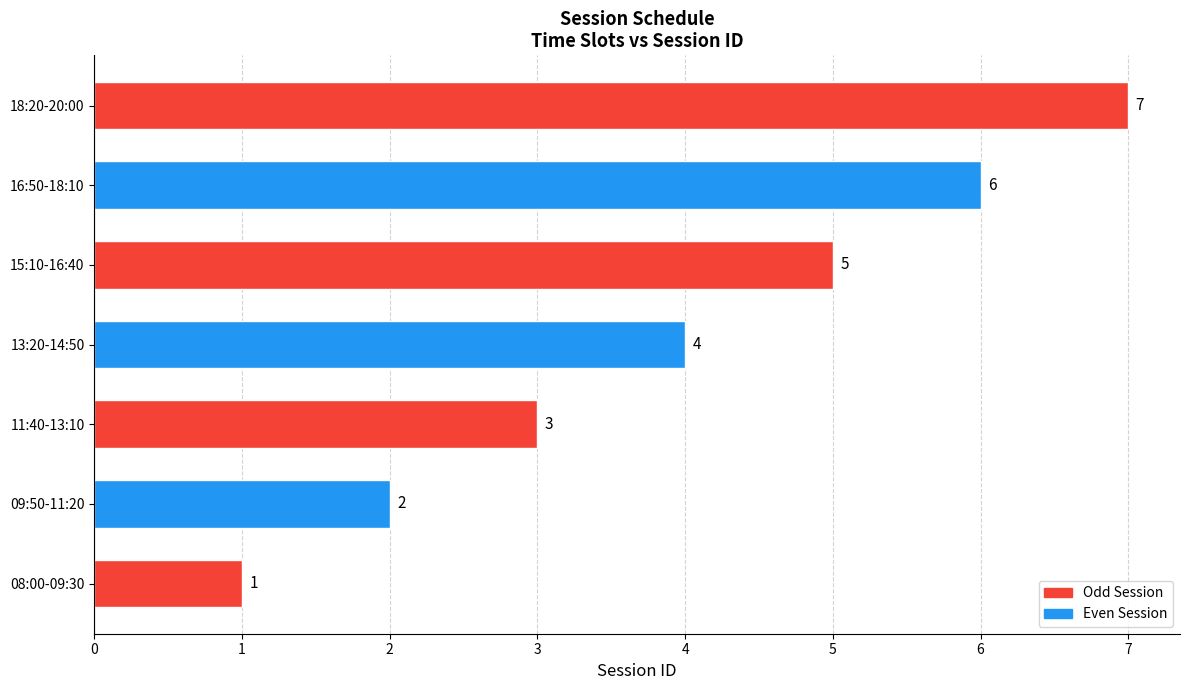

What is the change in value from 08:00-09:30 to 09:50-11:20?

+1